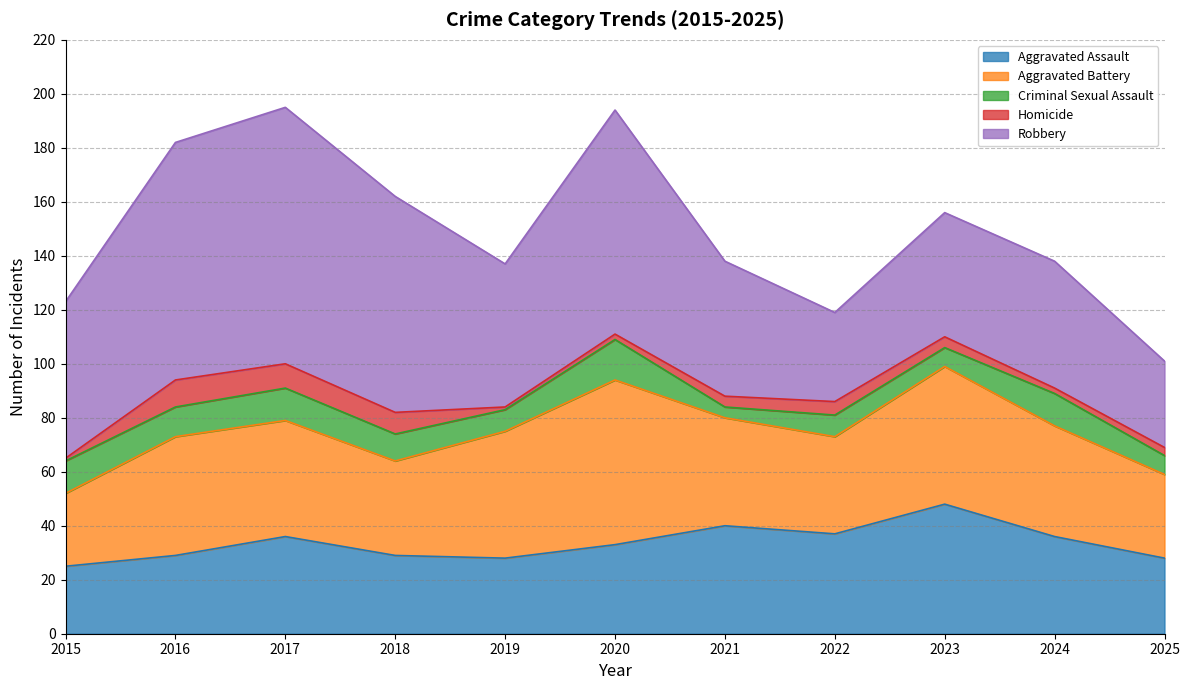

Does the chart have visible grid lines?

Yes